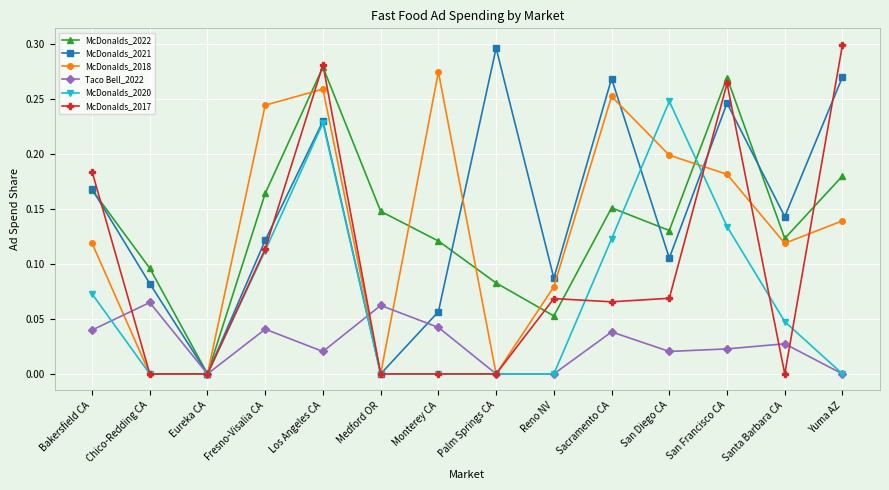

Which series has the largest range (max minus min)?

McDonalds_2017